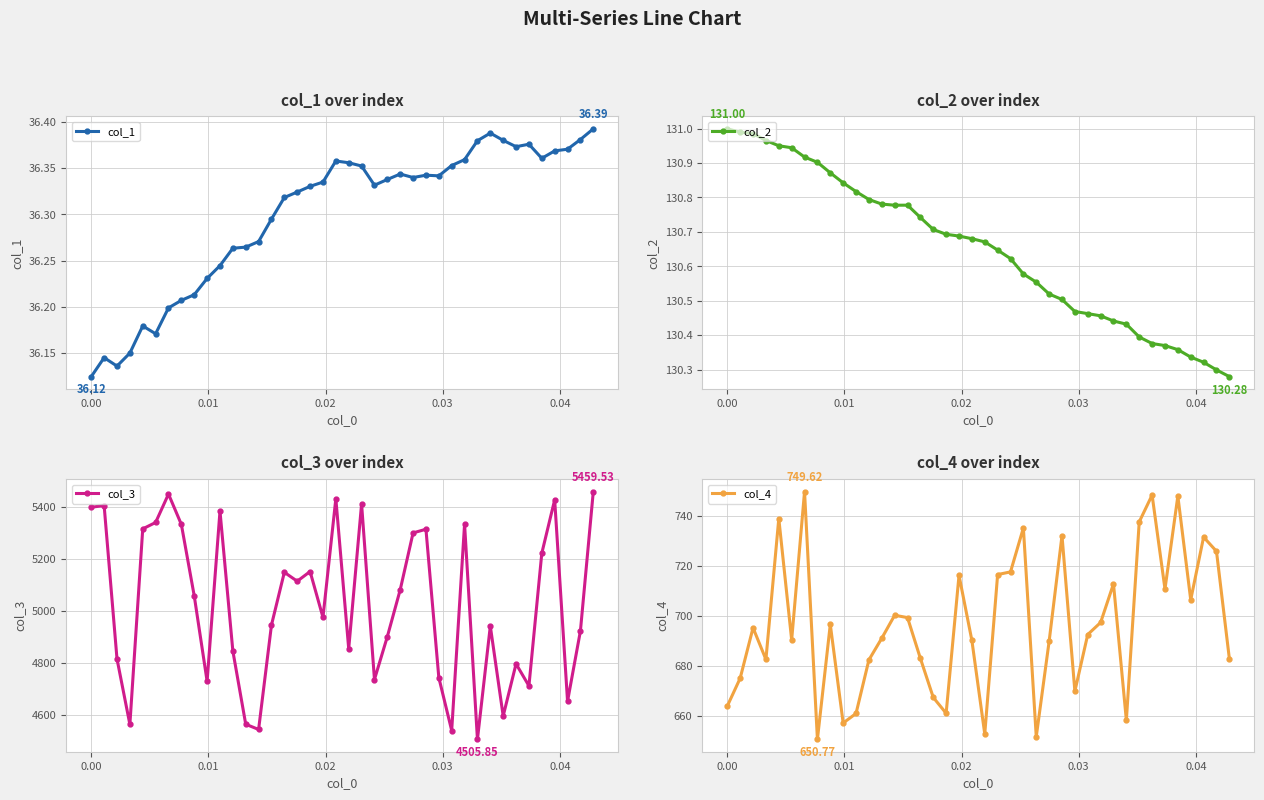

What is the average value of the col_1 series?

36.3